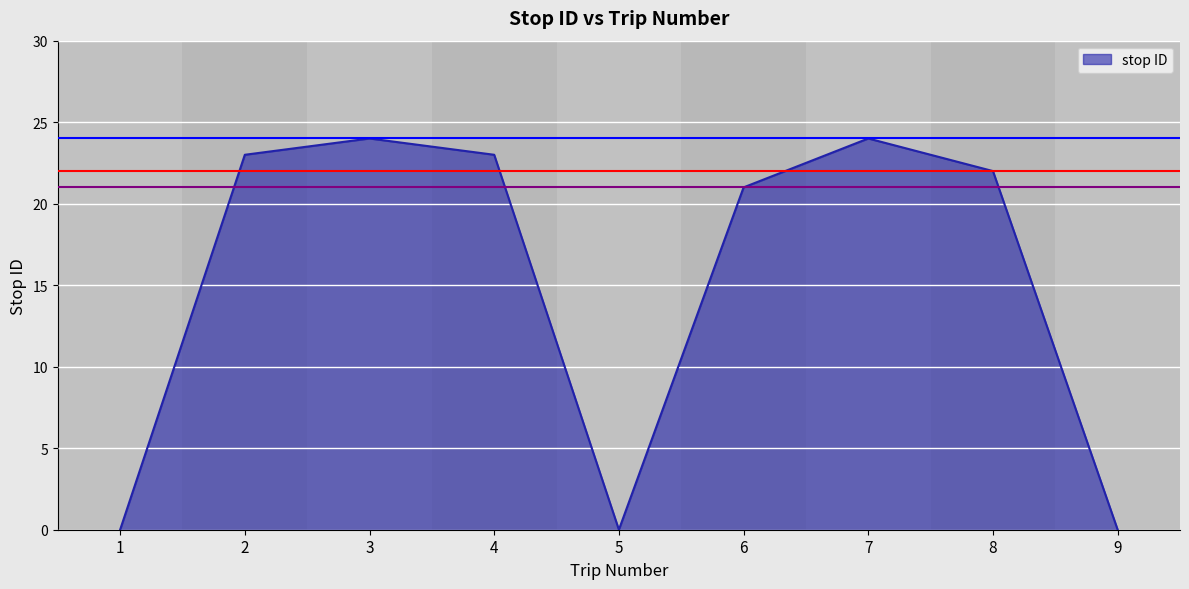

Between 6 and 8, which is larger?

8